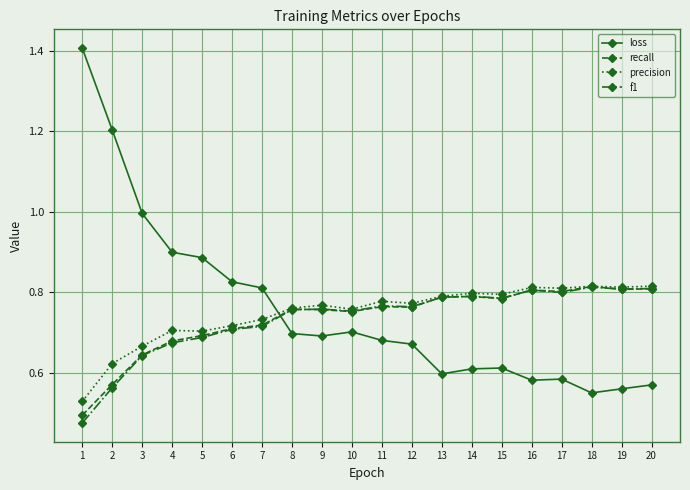

Is it true that f1 equals 0.4 at 5?

False